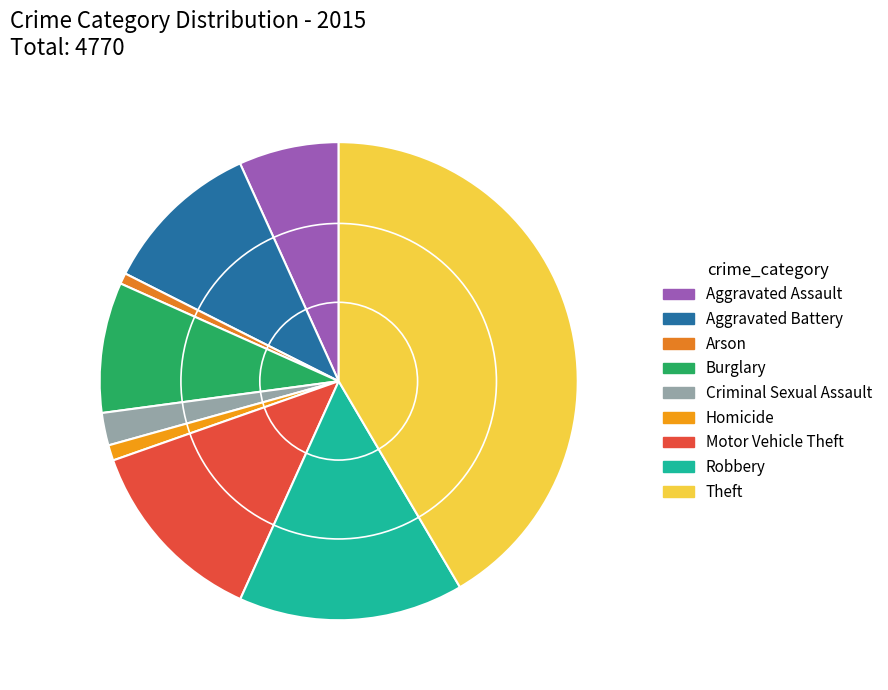

To the nearest percent, what is the difference between the largest and smallest slice percentages?

41%